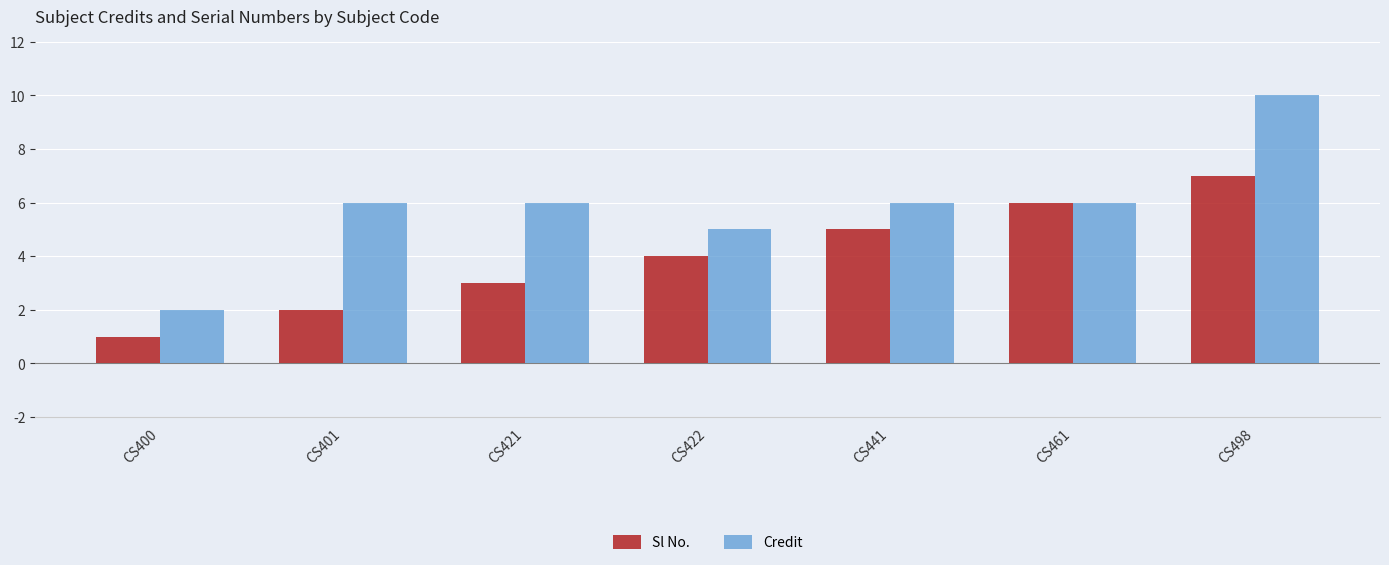

At which category does the chart reach its peak across all series?

CS498